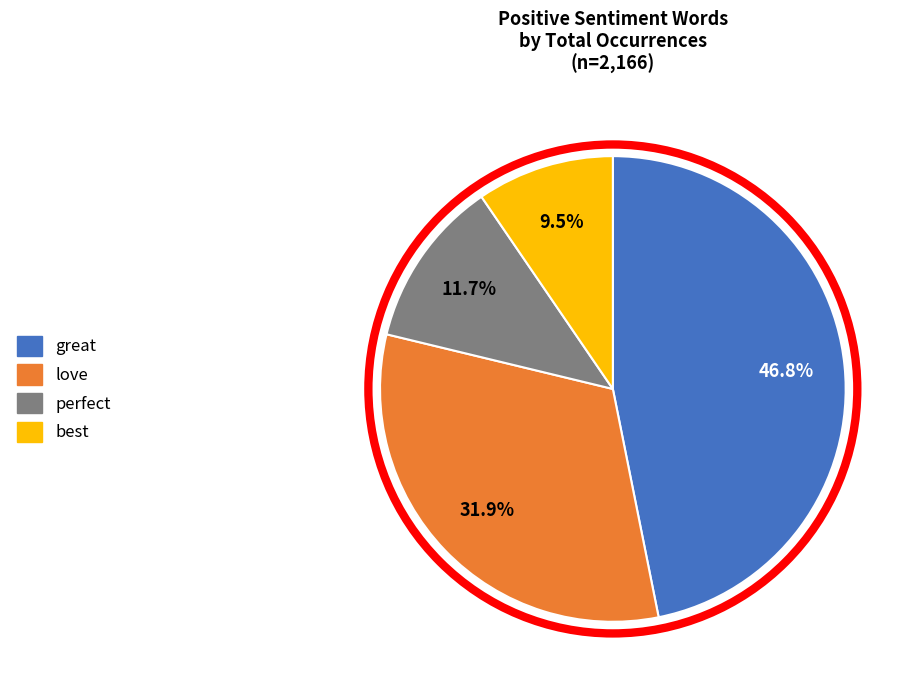

To the nearest percent, what is the average slice percentage?

25%